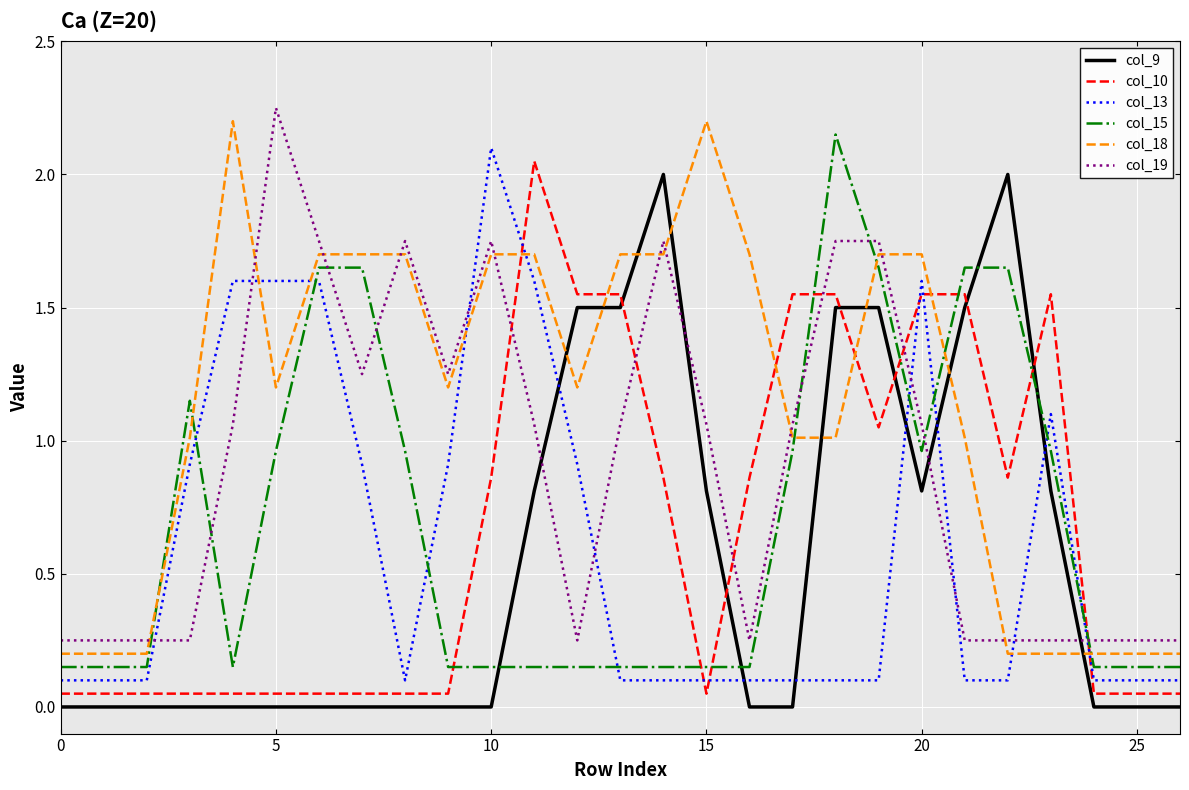

True or false: col_15 and col_10 cross at least once.

True